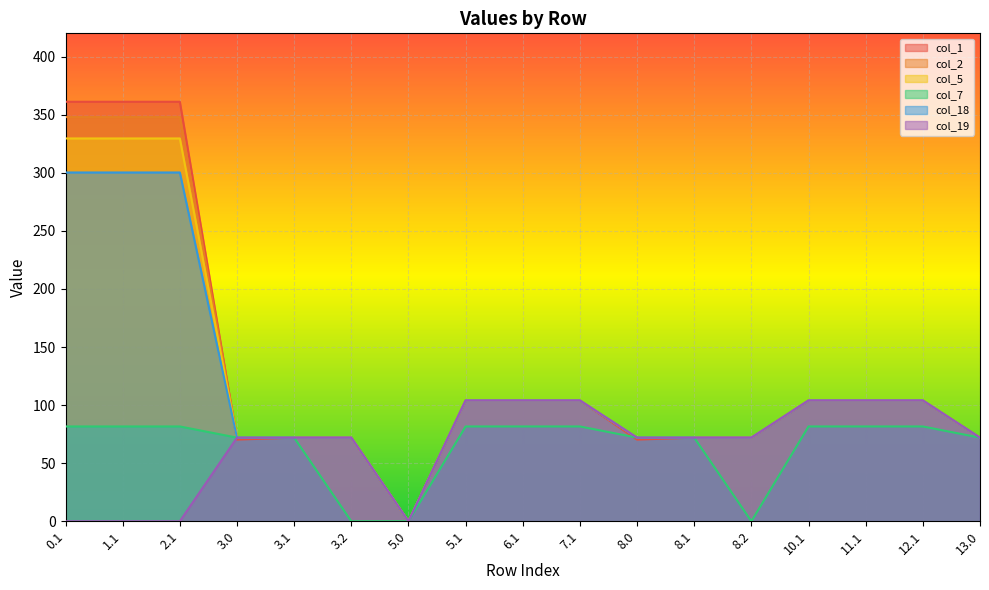

What is the difference between the col_5 values at 10.1 and 8.1?

32.0